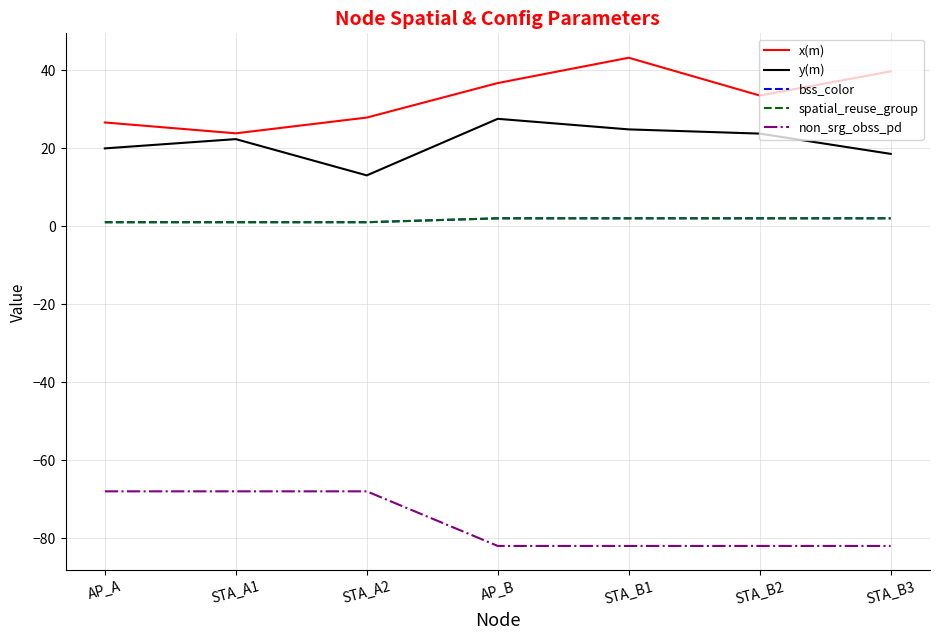

True or false: spatial_reuse_group and bss_color intersect in this chart.

False